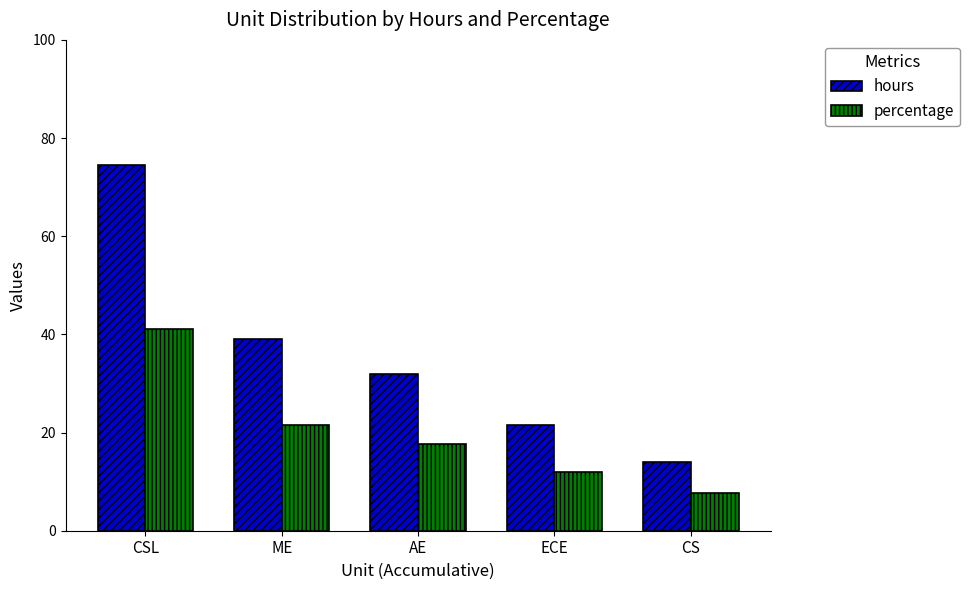

How many groups of bars are there?

5